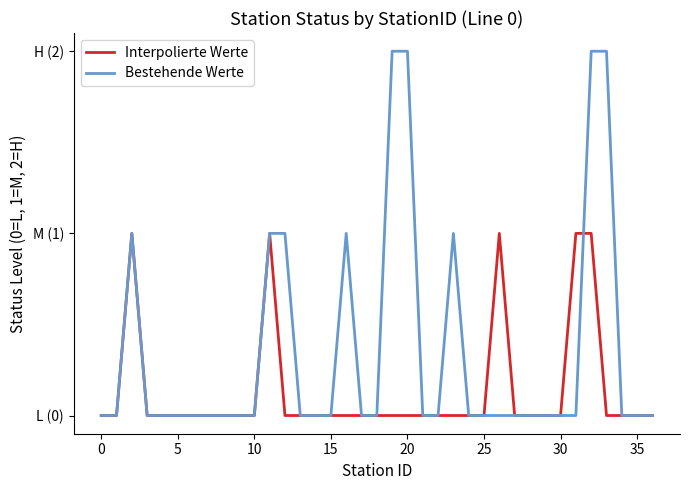

What are all the series names shown in the legend?

Interpolierte Werte, Bestehende Werte